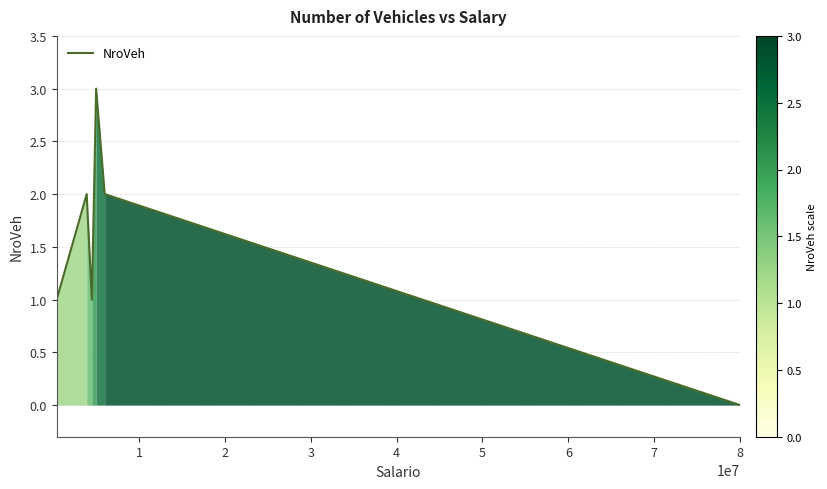

What is the sum of all values?

9